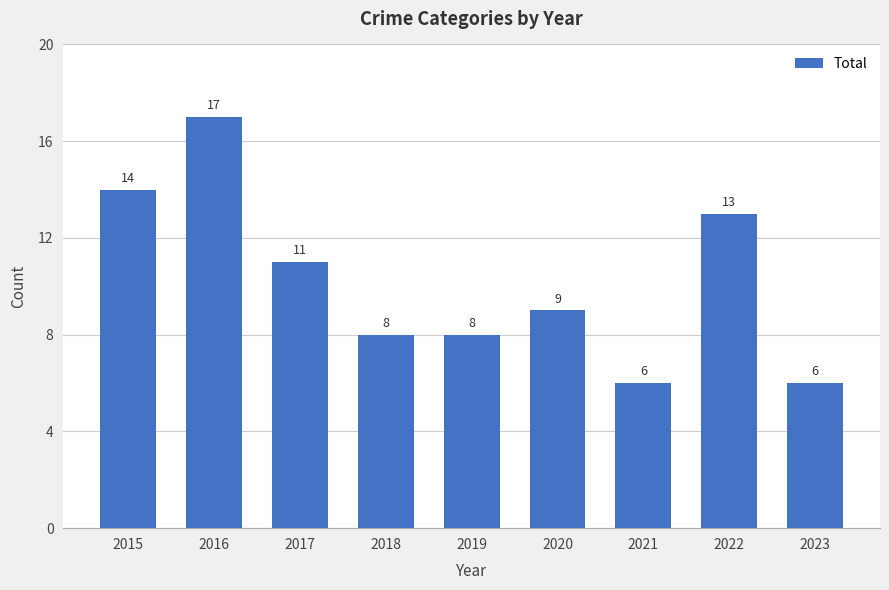

How many bars are there in total?

9